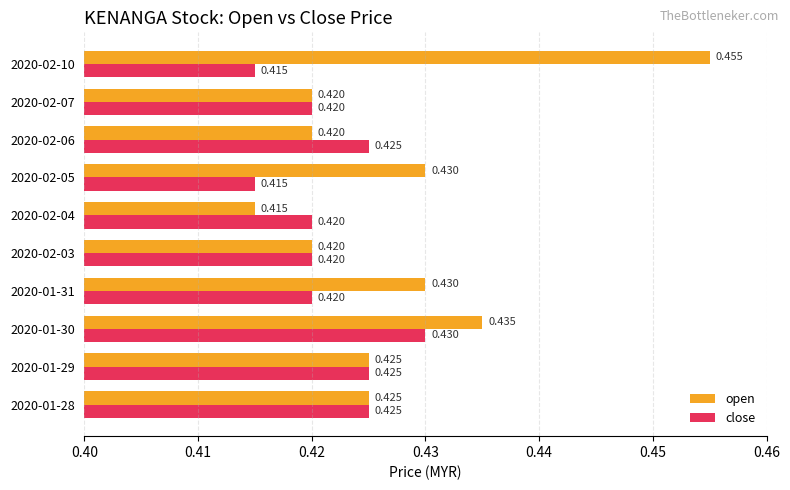

At how many categories does at least one series exceed 0?

10